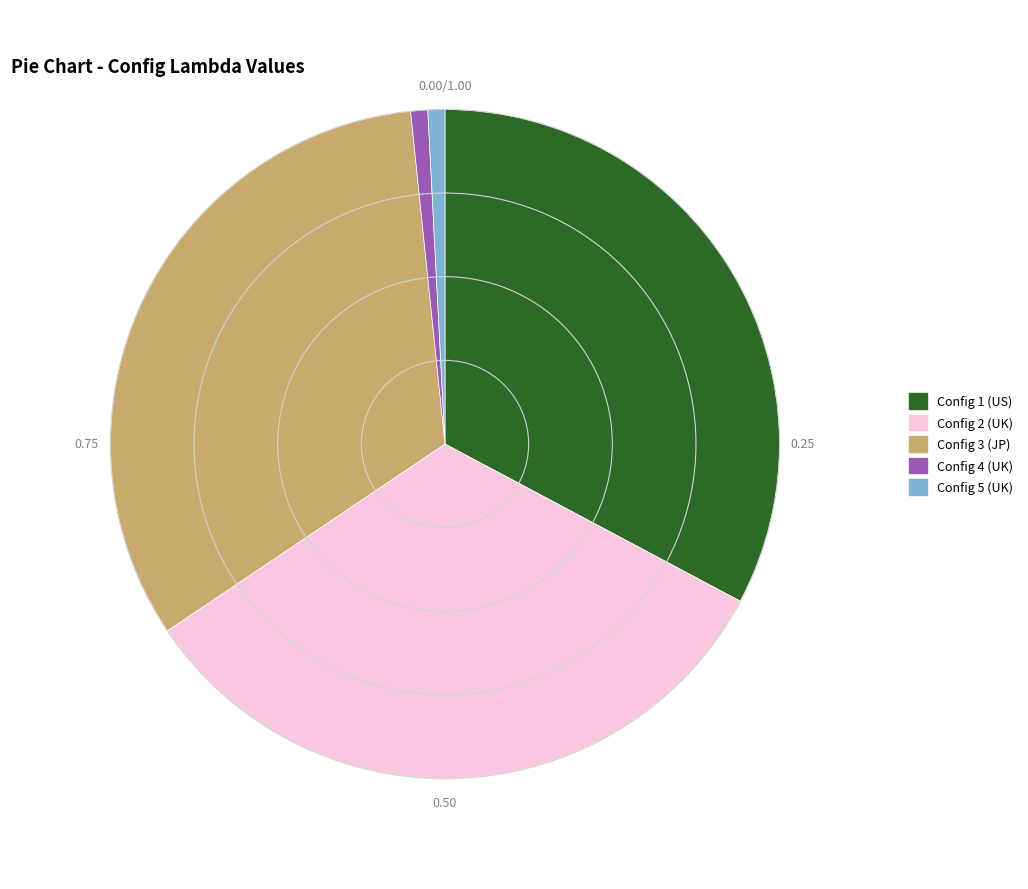

Does any single category account for the majority?

No